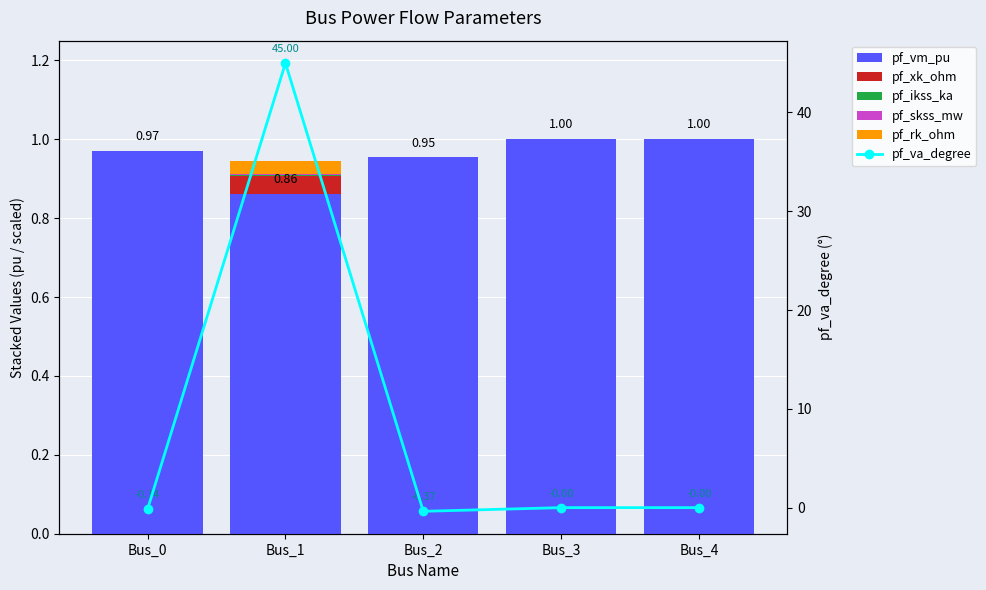

How many values in the pf_va_degree series exceed 0?

1